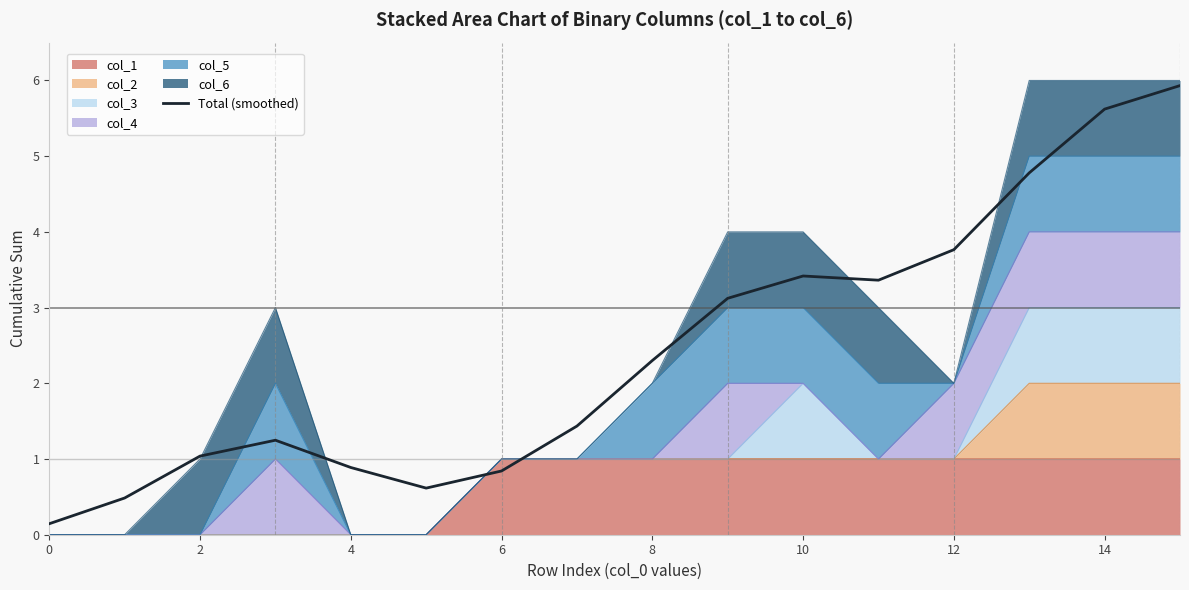

What is the average value?

2.4